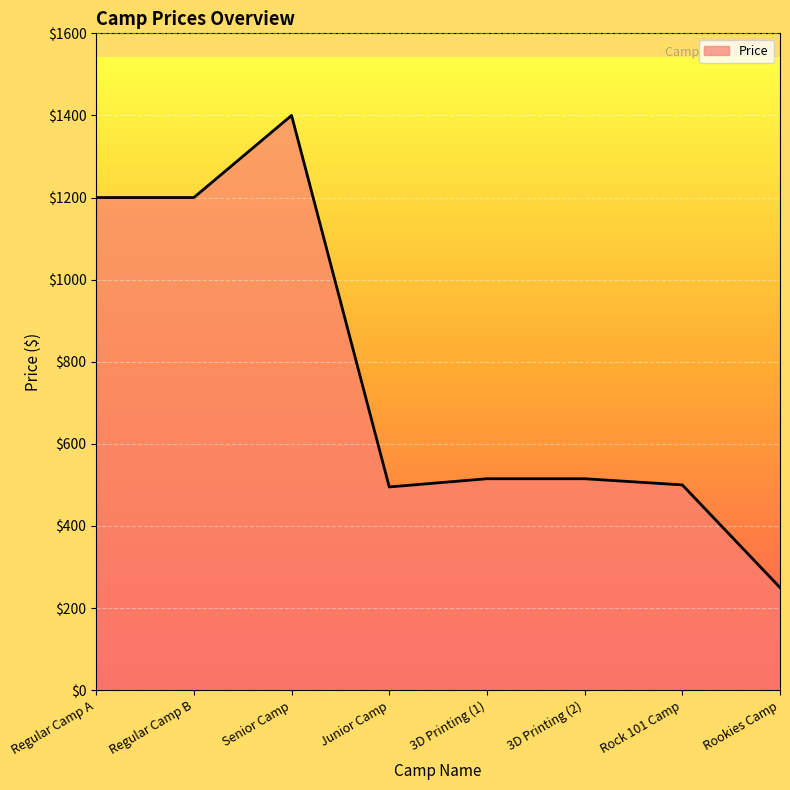

Where is the first local maximum?

Senior Camp